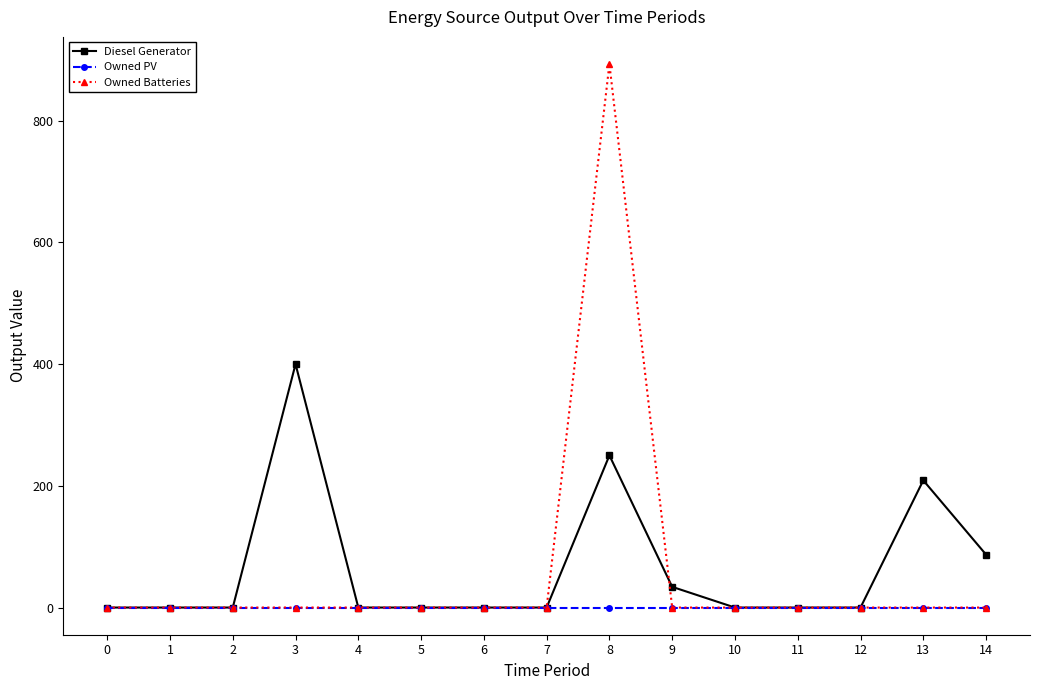

What is the greatest value displayed?

893